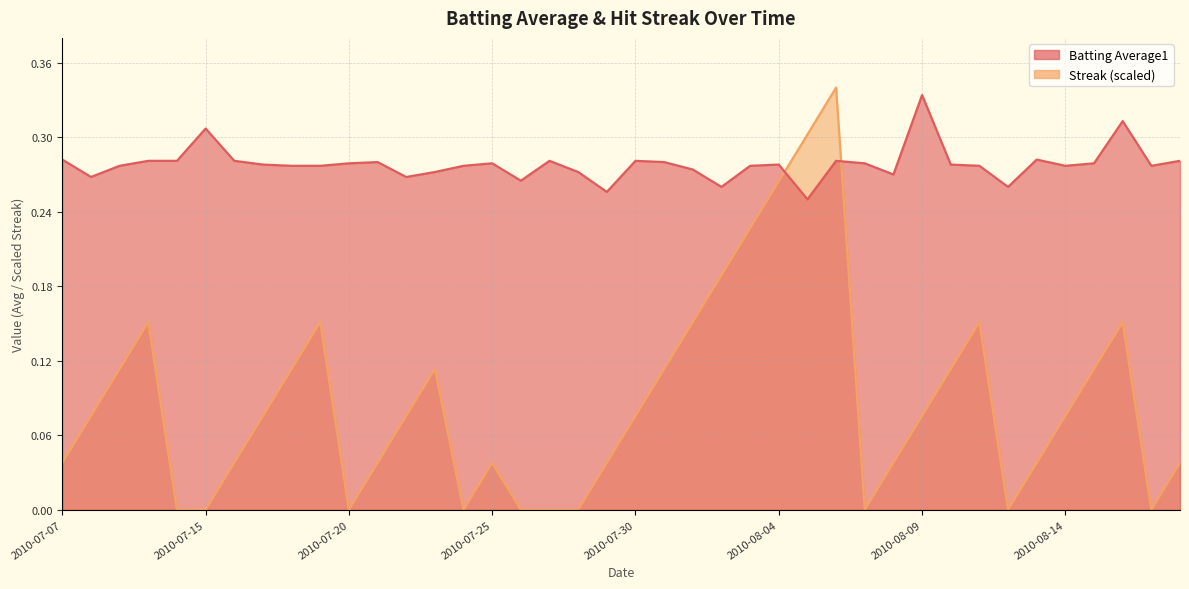

Which series has the widest spread of values?

Streak